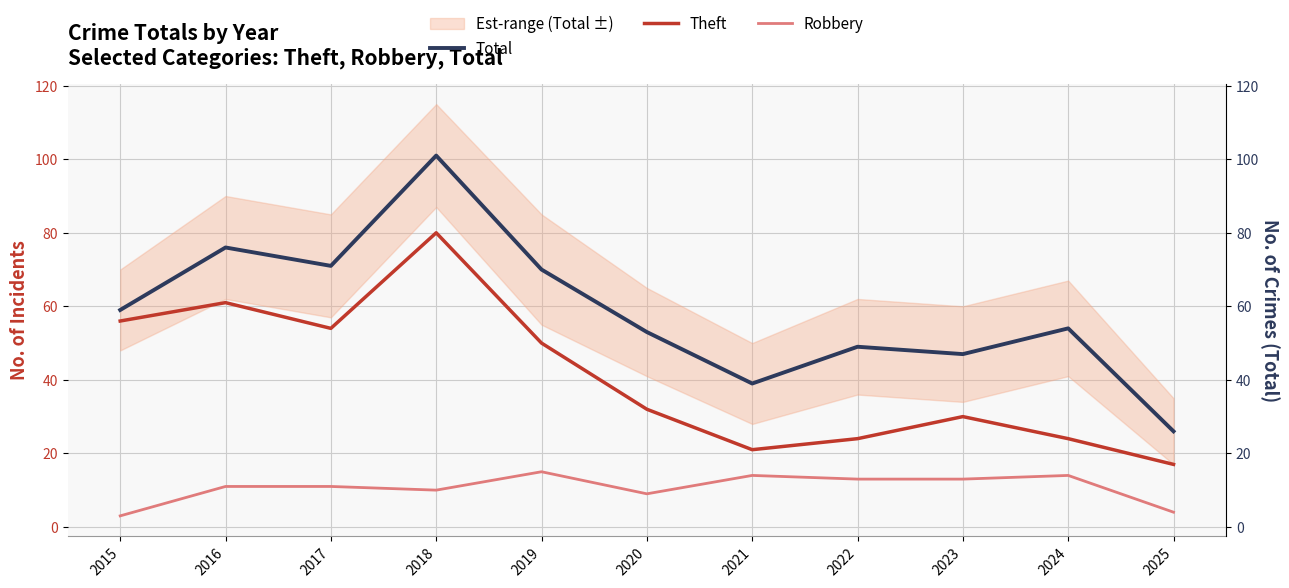

Reading left to right, extract all data points from this chart.

Total: 59	76	71	101	70	53	39	49	47	54	26
Theft: 56	61	54	80	50	32	21	24	30	24	17
Robbery: 3	11	11	10	15	9	14	13	13	14	4